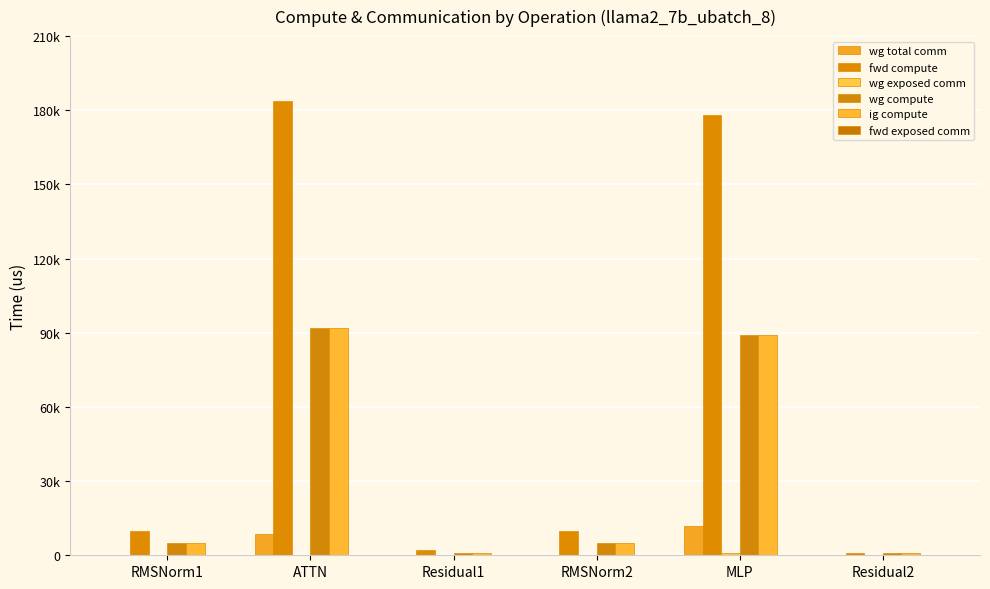

The value of wg total comm at MLP is 7769.8. True or false?

False